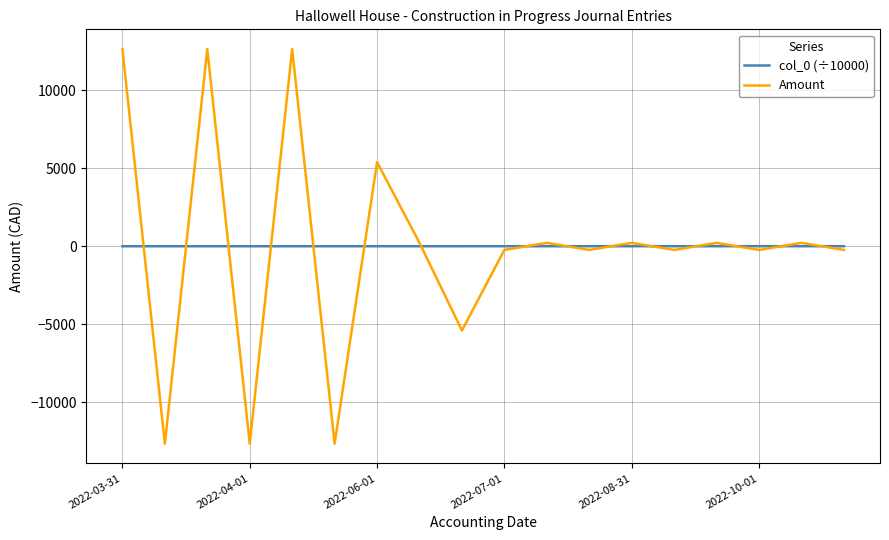

What is the minimum value shown in the chart?

-12656.0